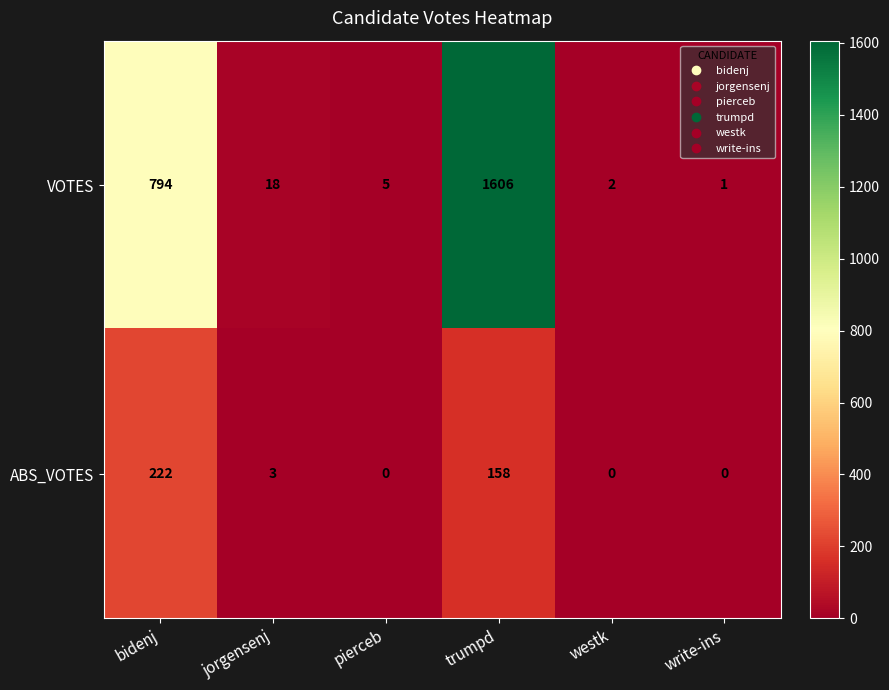

The value of ABS_VOTES at westk is 0. True or false?

True